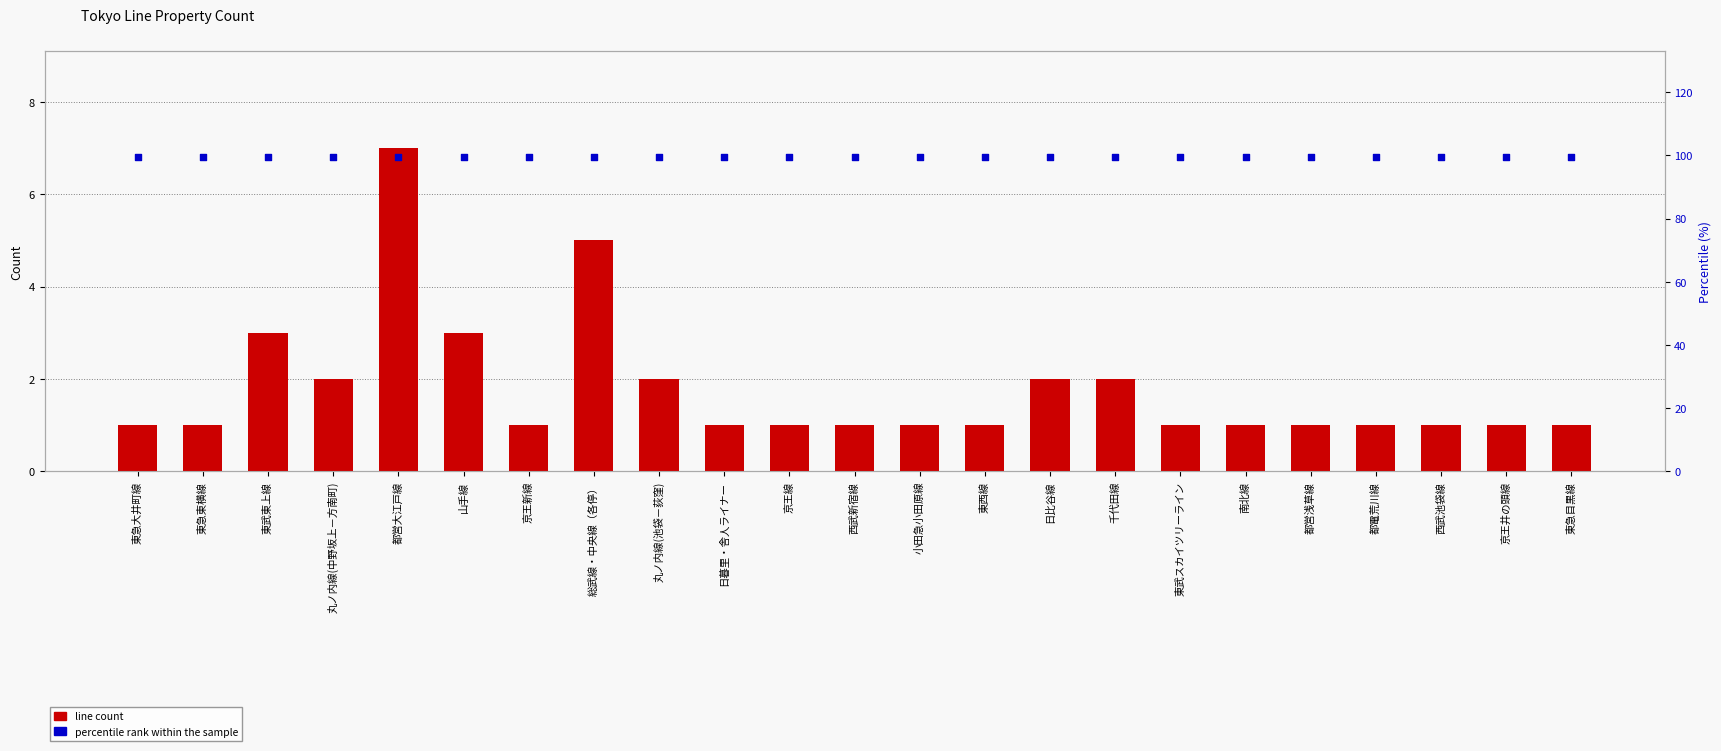

Is the value of percentile rank within the sample at 東武東上線 greater than the value of line count at 東急東横線?

Yes